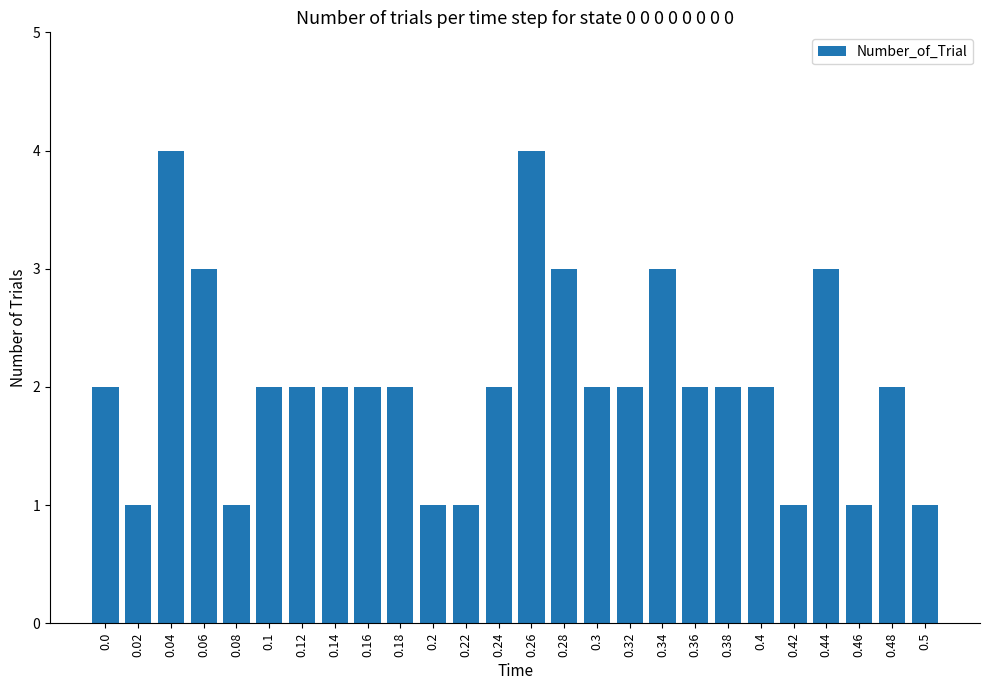

What is the greatest value displayed?

4